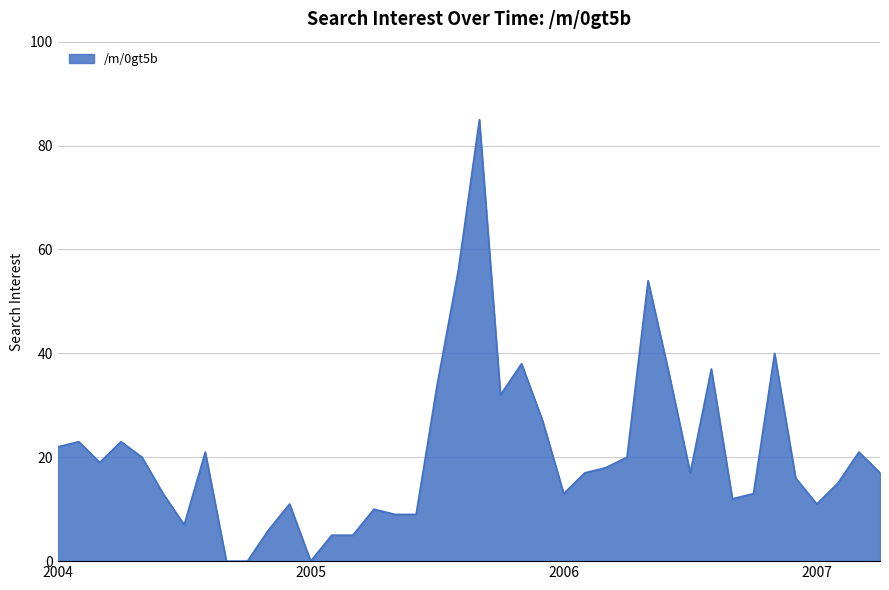

What is the difference between the maximum and minimum values?

85